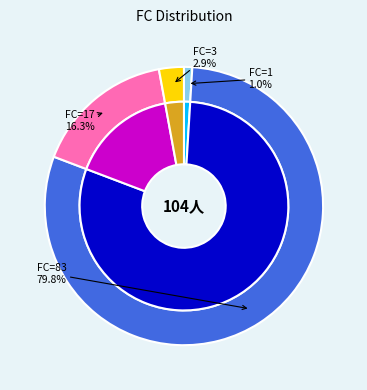

To the nearest percent, what portion does T=1 (FC=1) represent?

1%